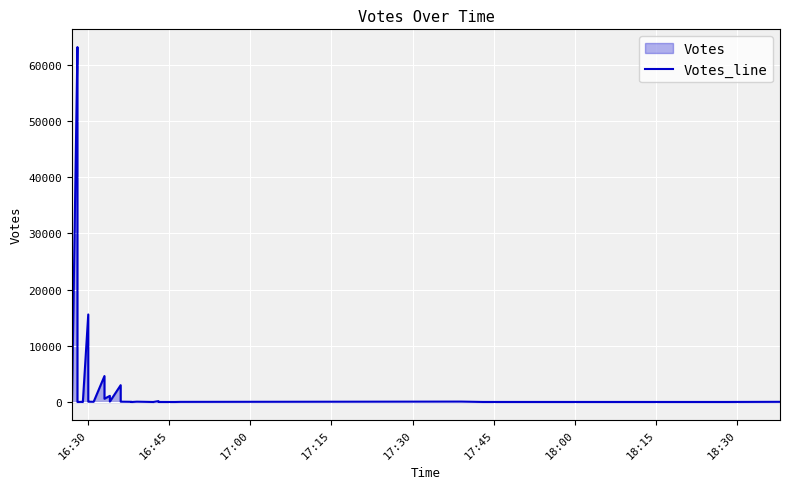

Reading left to right, what are all the values shown in this chart?

580	63172	47792	26654	18375	2581	1634	641	468	205	26	12	8	42	8	3	3	15588	246	63	42	4627	586	1100	78	3004	65	42	6	64	12	6	160	15	10	30	79	16	14	38